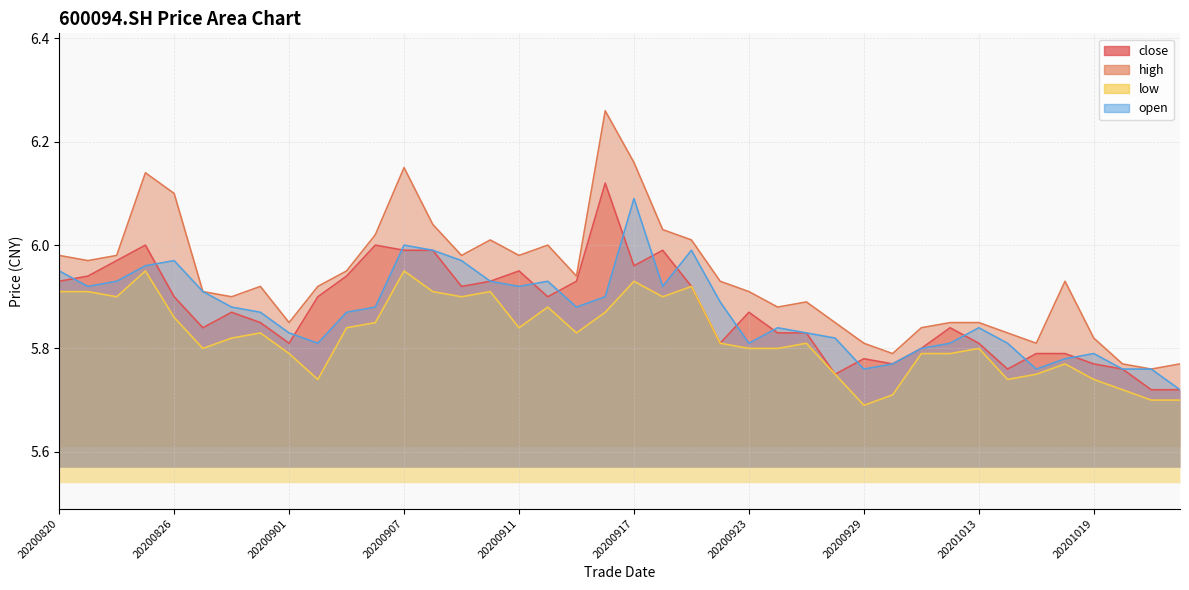

True or false: close and high intersect in this chart.

False